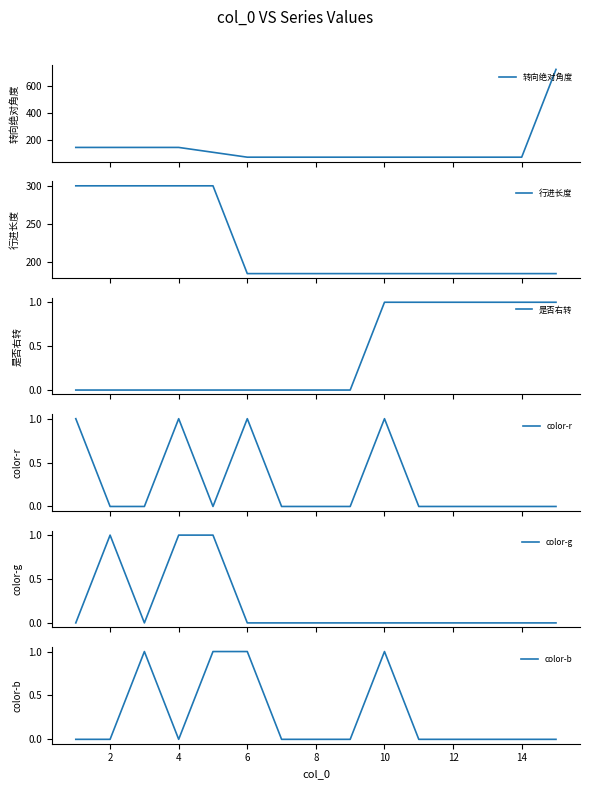

What is the highest value of the 转向绝对角度 series?

720